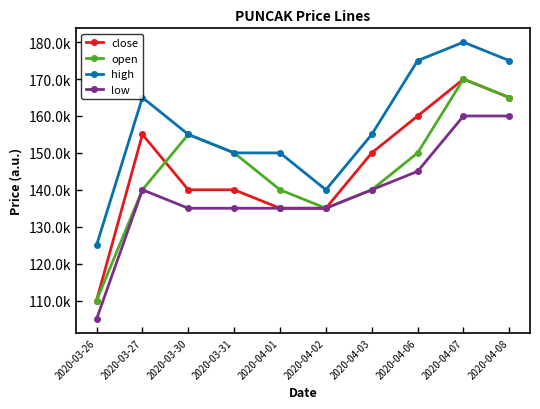

At how many categories does at least one series exceed 0?

10